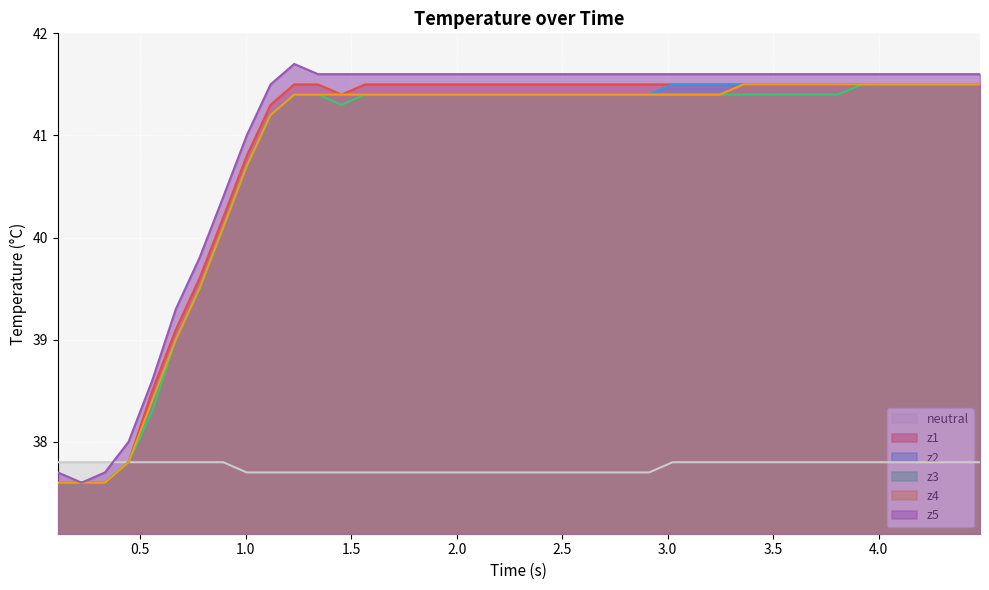

What is the maximum value shown in the chart?

41.7